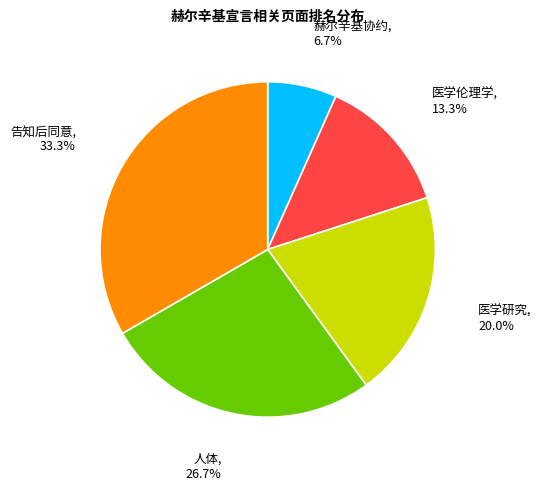

Count the number of slices in the pie.

5